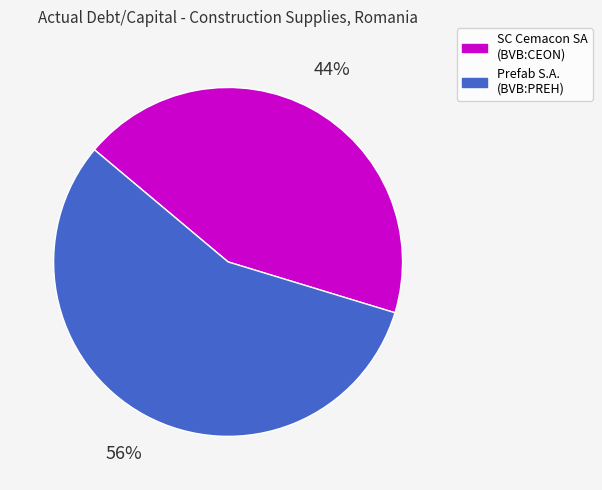

Is there a majority slice in this chart?

Yes